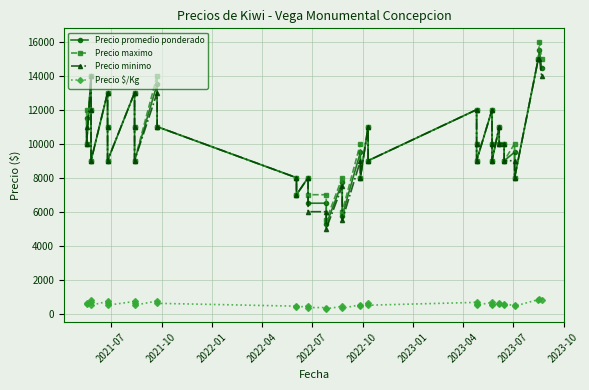

True or false: Precio minimo and Precio $/Kg intersect in this chart.

False